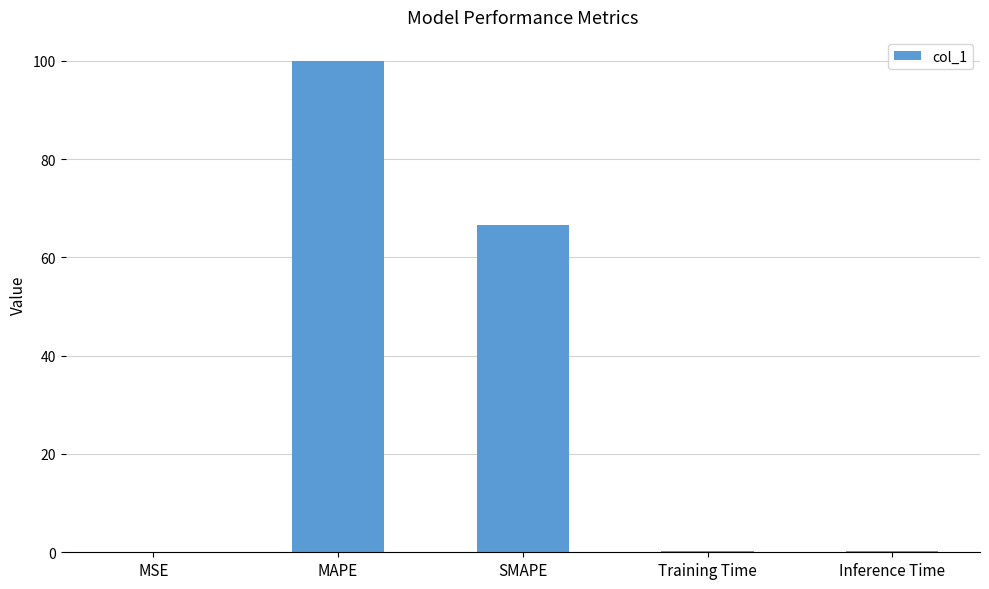

What is the sum of all values?

166.9